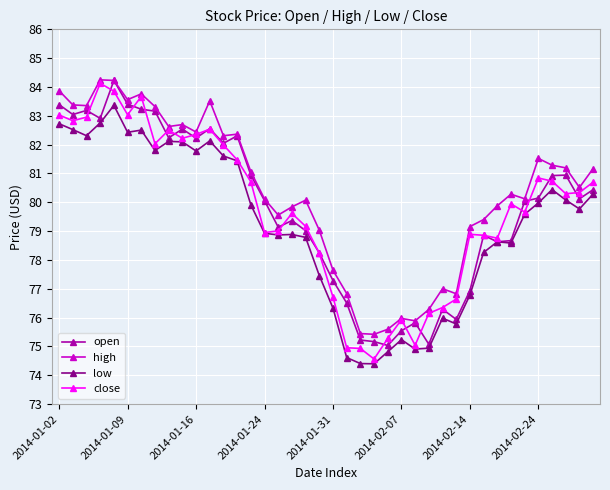

Which series has the largest total across all categories?

high